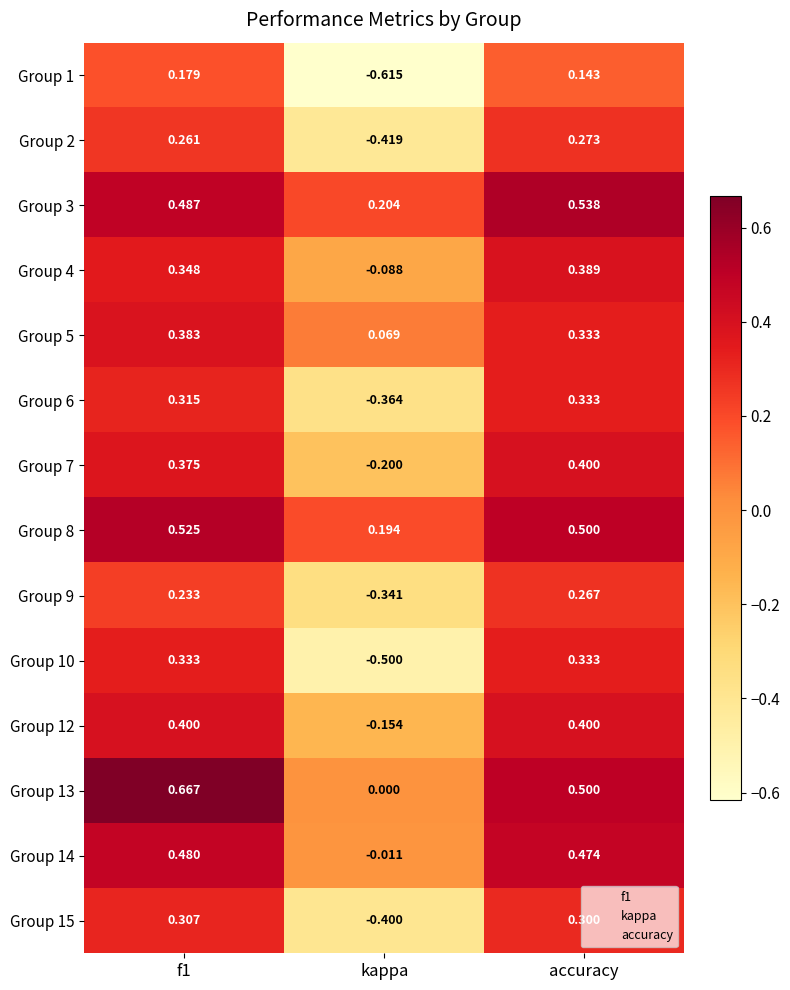

Is the value of Group 15 at kappa greater than the value of Group 1 at f1?

No